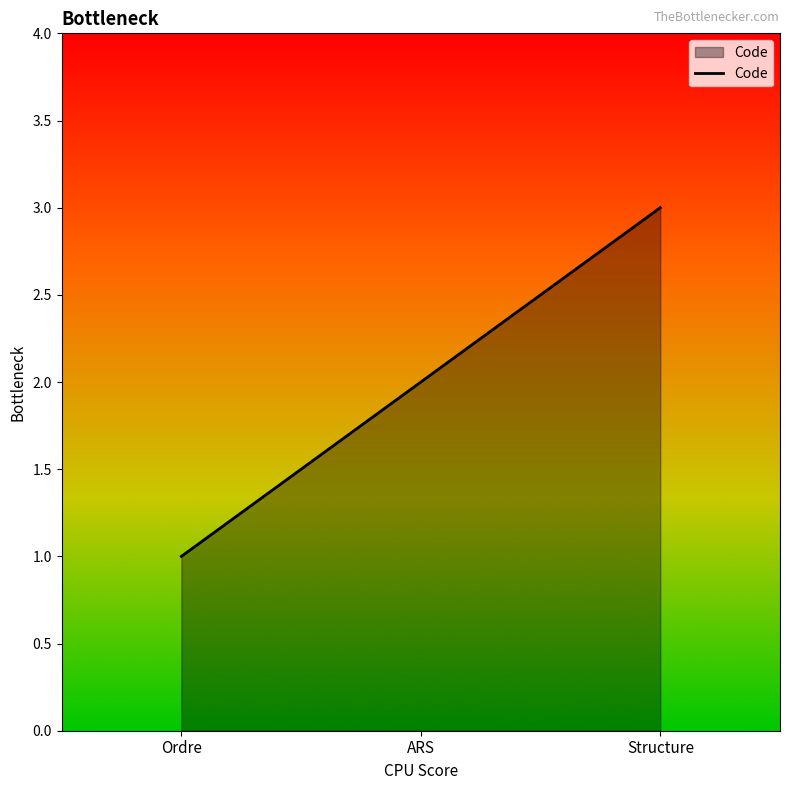

Reading left to right, transcribe all the data shown in this chart.

Ordre=1	ARS=2	Structure=3